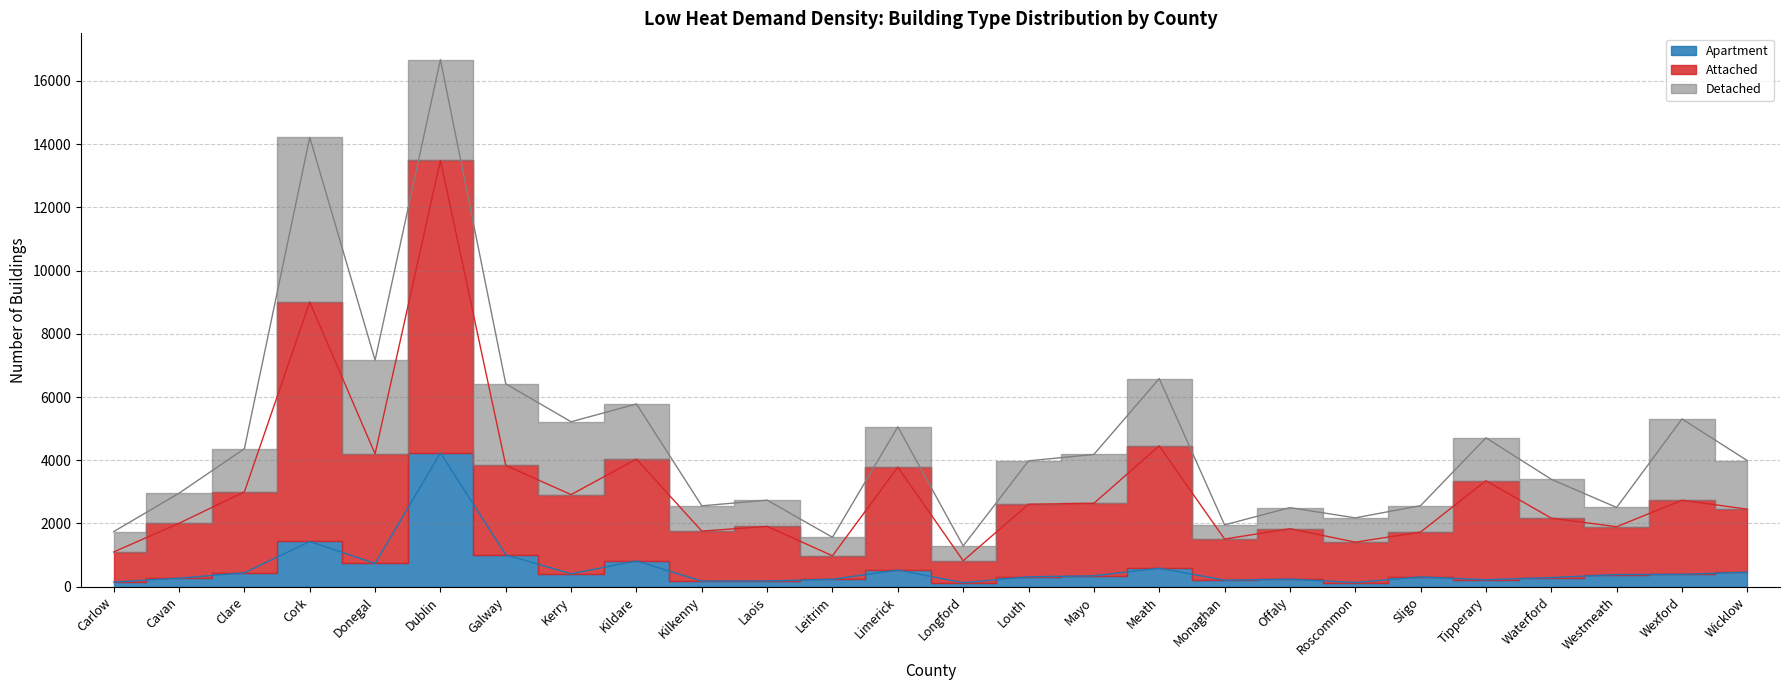

Which category has the lowest value in the Apartment series?

Longford